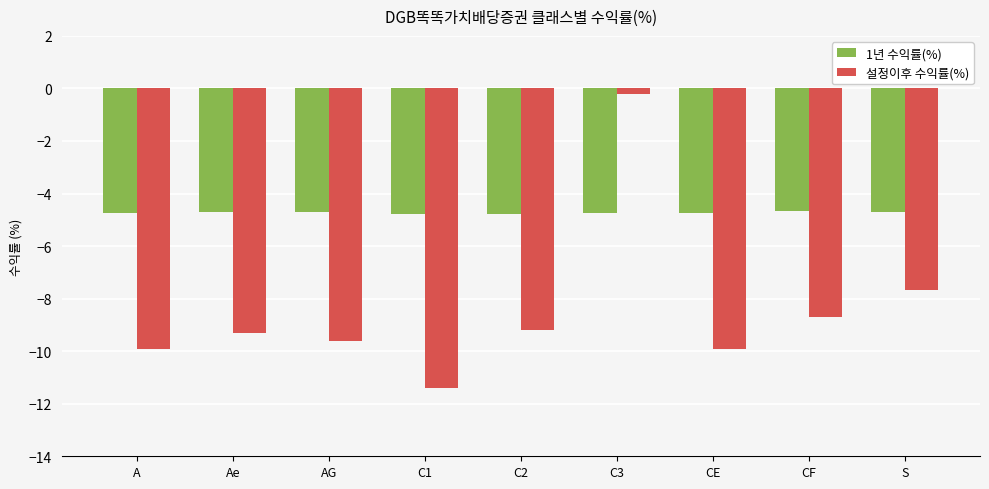

List the series in order of their peak value, lowest first.

1년 수익률(%), 설정이후 수익률(%)